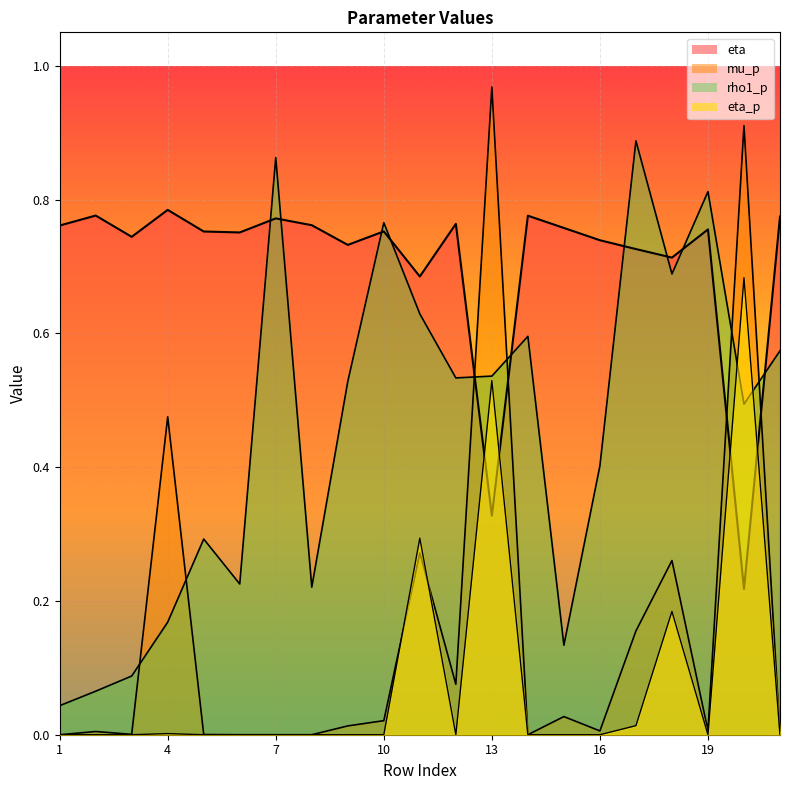

After their last crossing, which series has the higher values: rho1_p or eta_p?

rho1_p